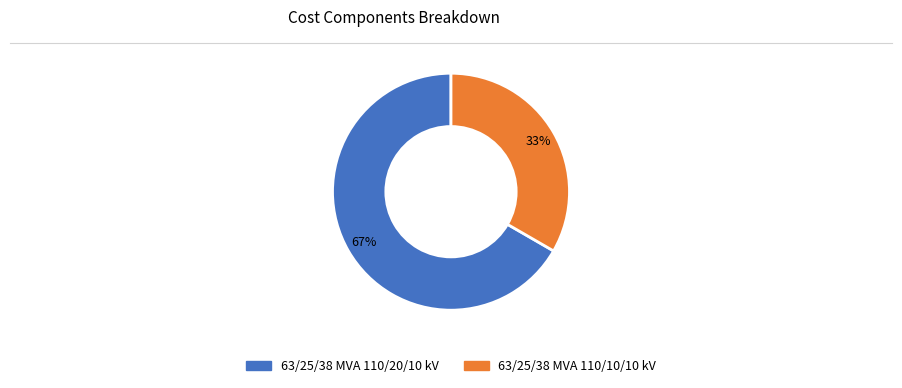

Is the sum of 63/25/38 MVA 110/20/10 kV and 63/25/38 MVA 110/10/10 kV greater than half?

Yes